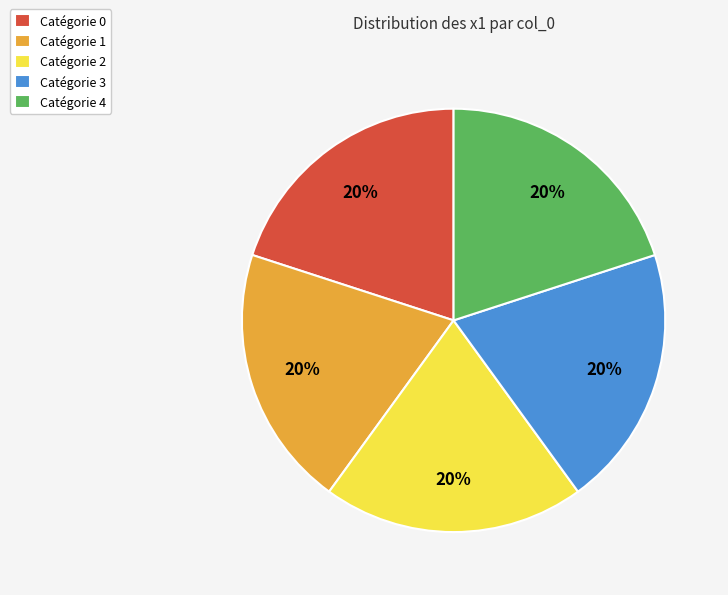

Count the number of slices in the pie.

5